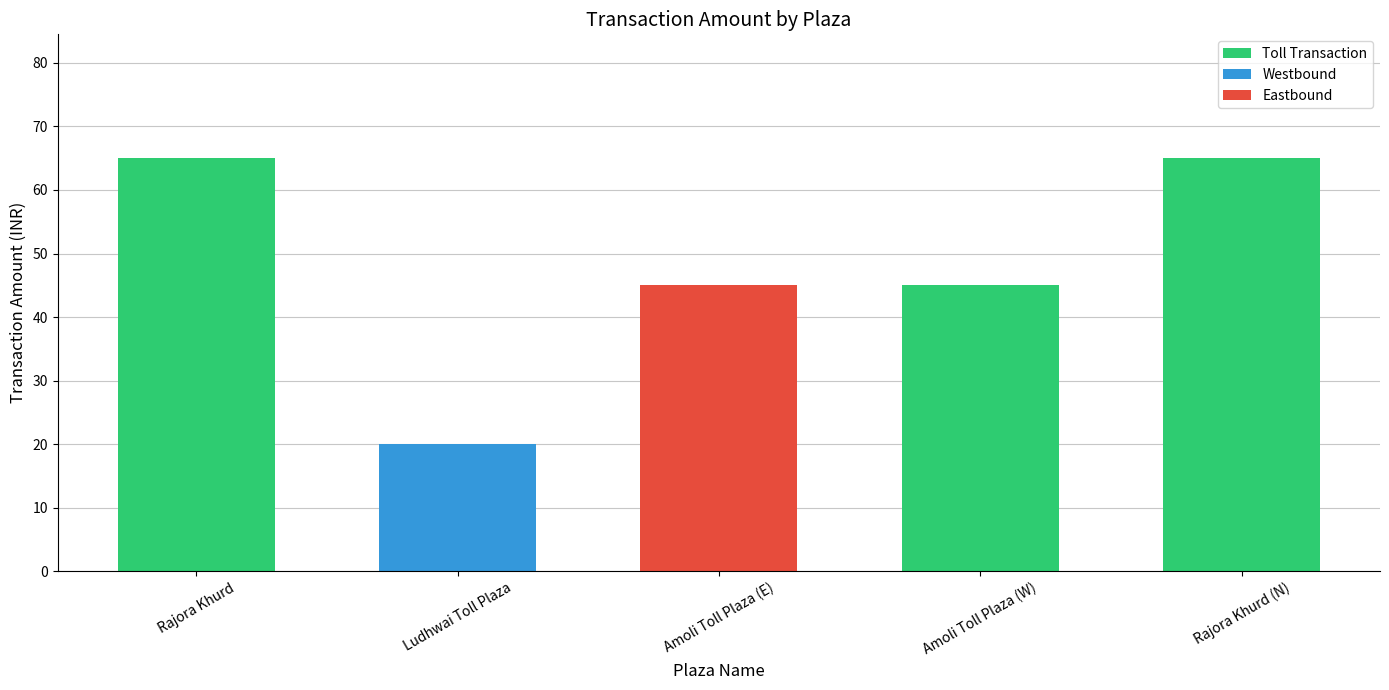

What is the maximum value shown in the chart?

65